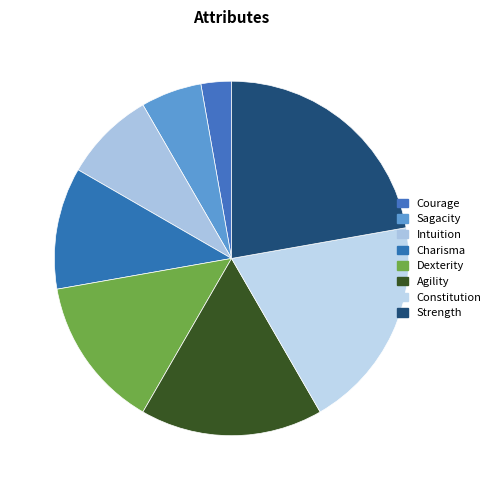

Which category has the biggest portion of the pie?

Strength